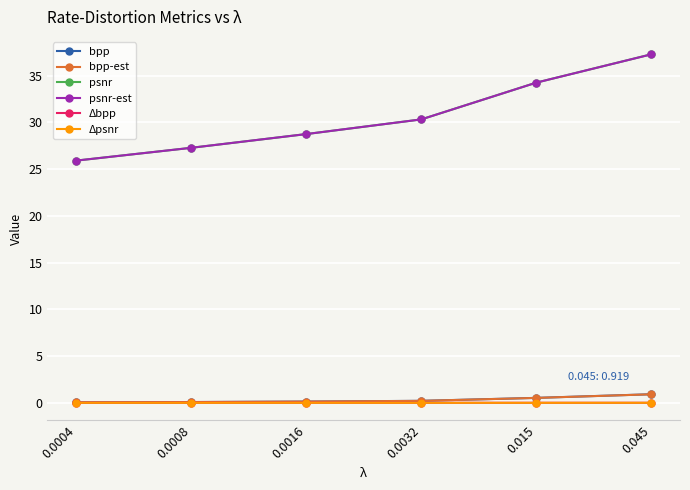

True or false: psnr-est and Δbpp cross at least once.

False